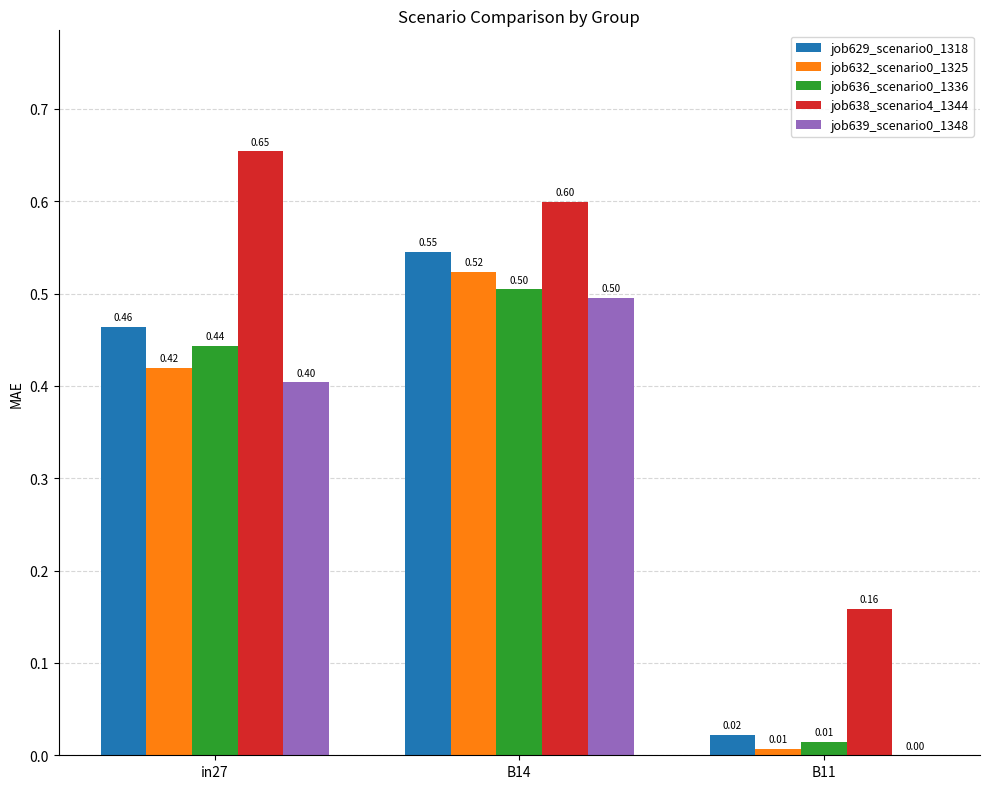

Which series has the largest total across all categories?

job638_scenario4_1344